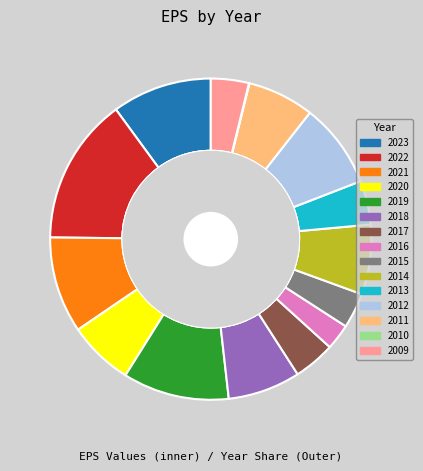

Which has a higher value, 2021 or 2018?

2021